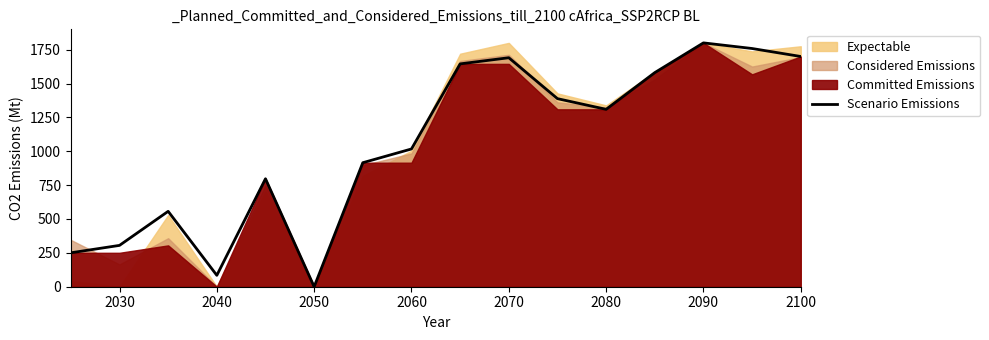

True or false: Scenario Emissions has a value of 84.1 at 2040.

True